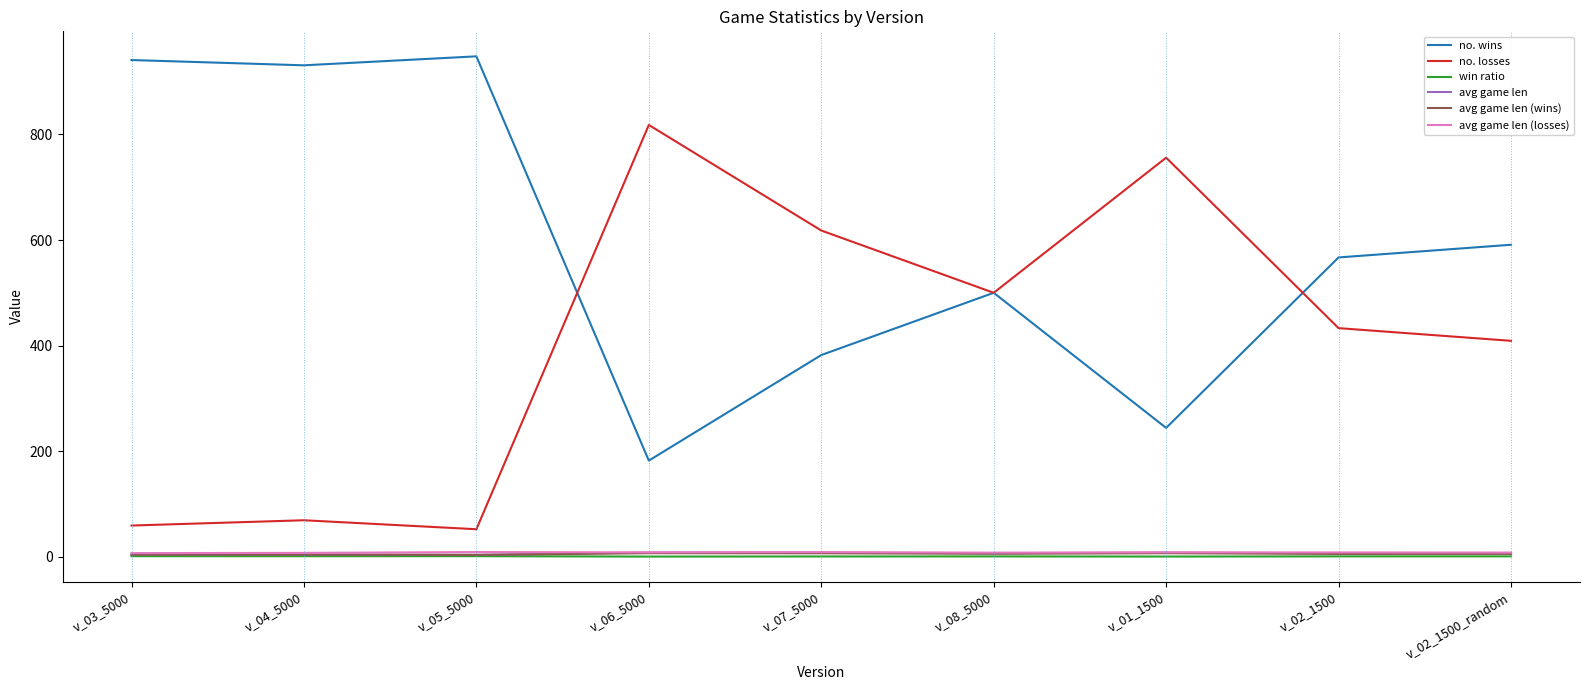

True or false: no. losses and avg game len (wins) intersect in this chart.

False